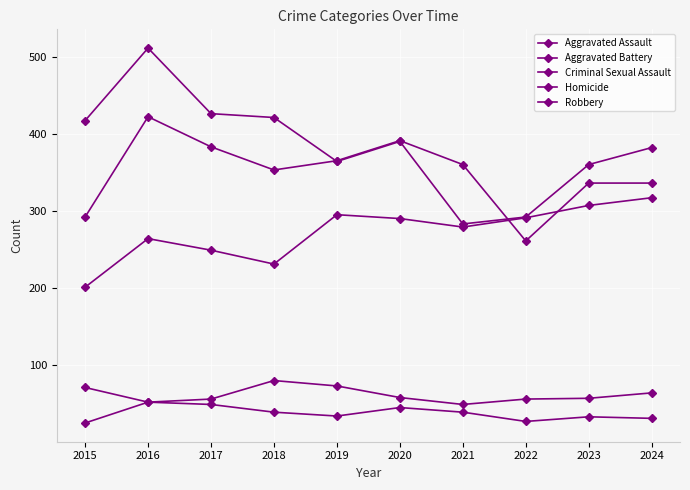

How many categories are shown in the chart?

10